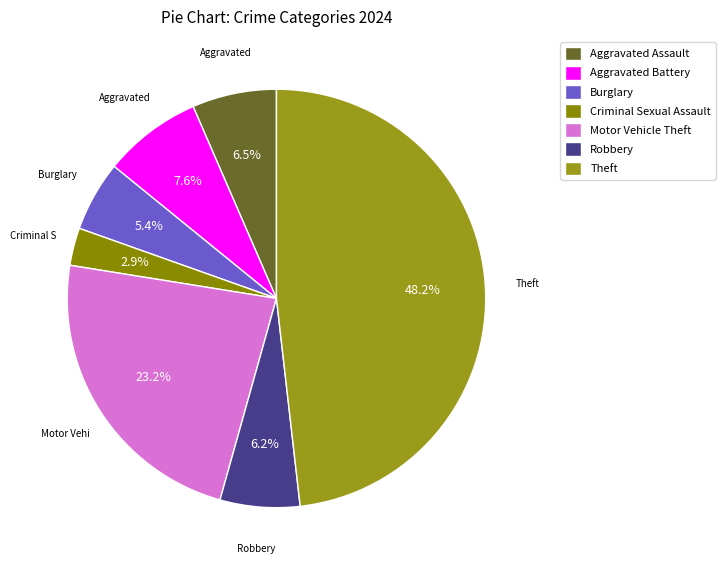

To the nearest percent, what percentage of the pie is Criminal Sexual Assault?

3%